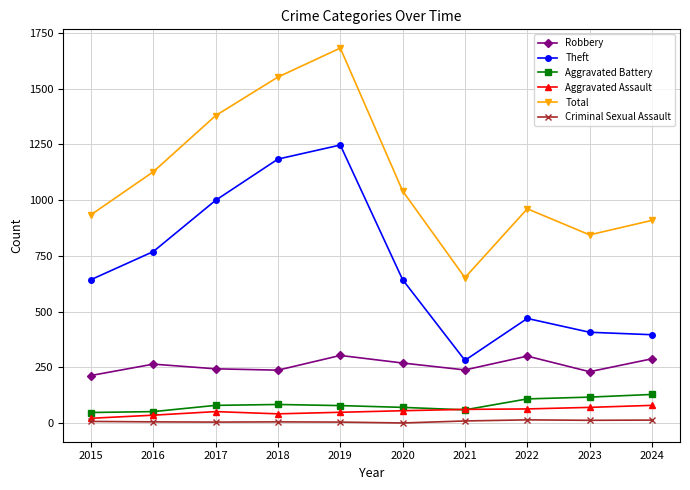

What is the total value across all series at 2016?

2251